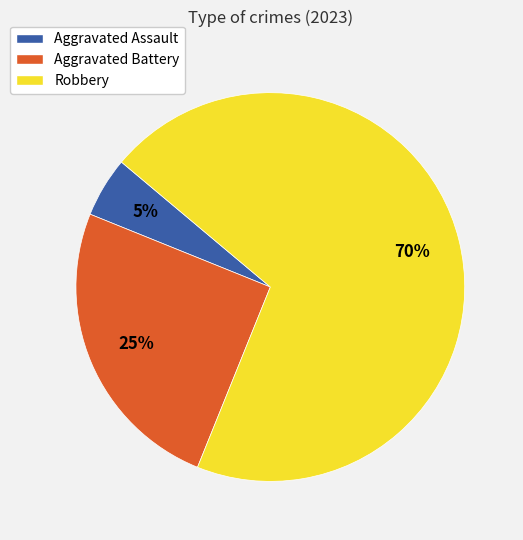

Is the sum of Aggravated Assault and Aggravated Battery greater than half?

No